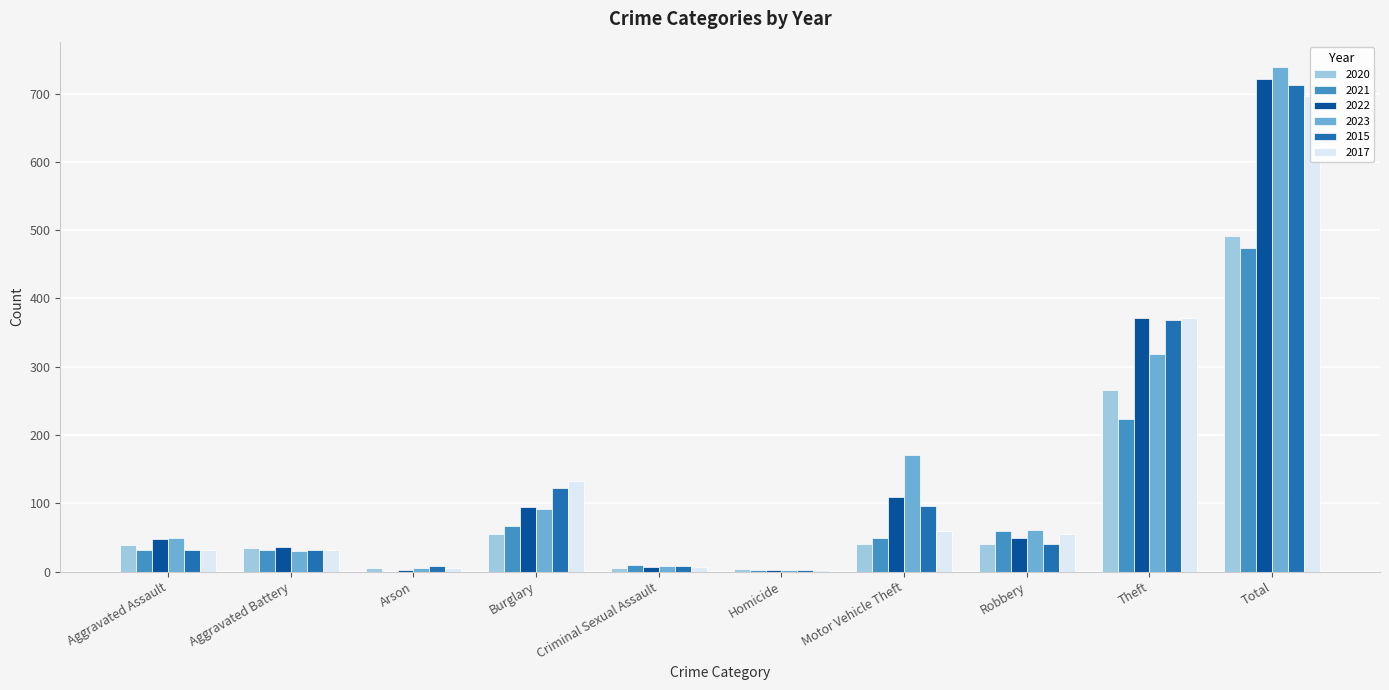

Which series changed the most between Aggravated Battery and Criminal Sexual Assault?

2020